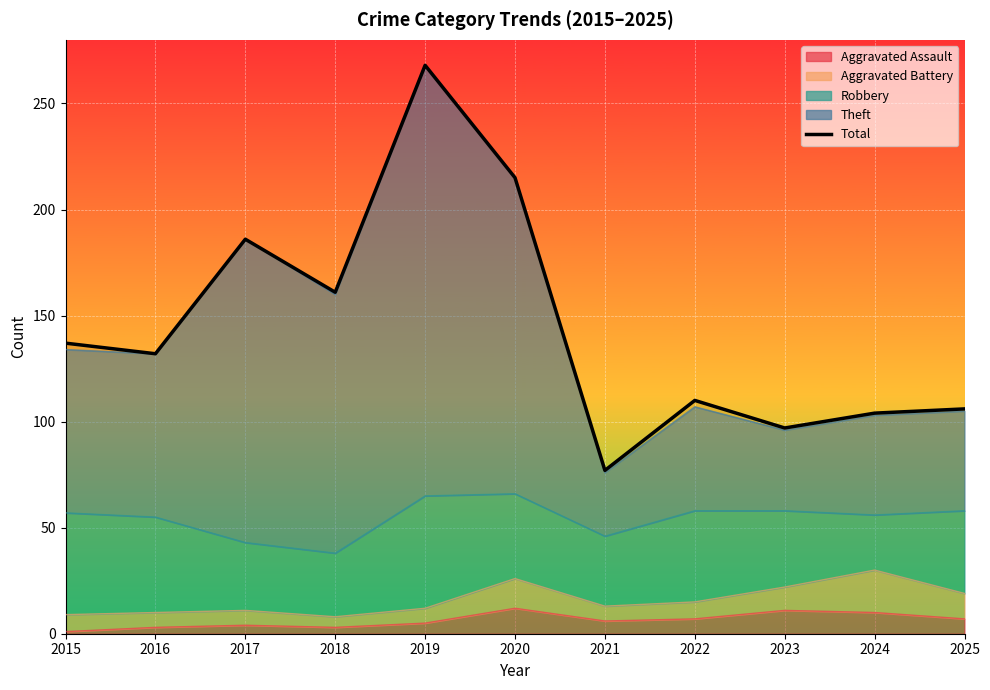

How many lines are shown in the chart?

1